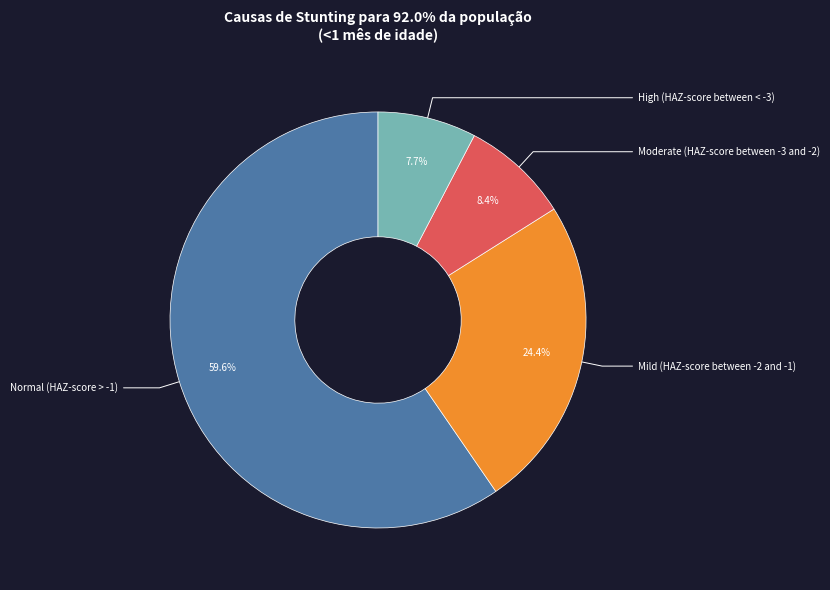

Count the number of slices in the pie.

4